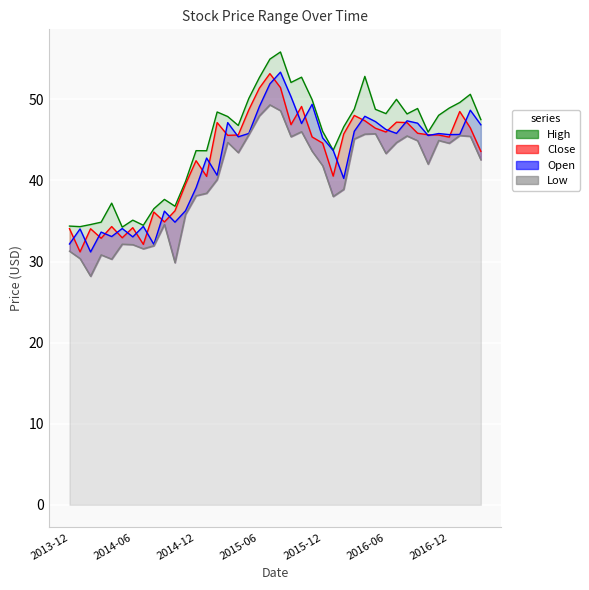

True or false: Open has a value of 42.1 at 2013-12.

False